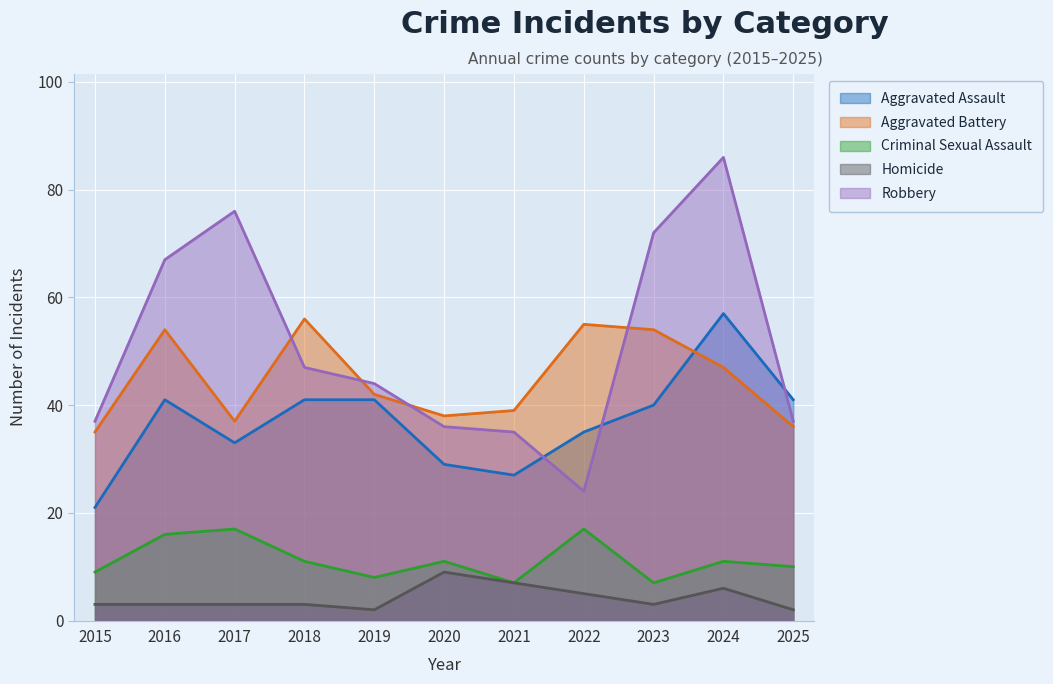

How many data points in Aggravated Battery are less than 42?

5